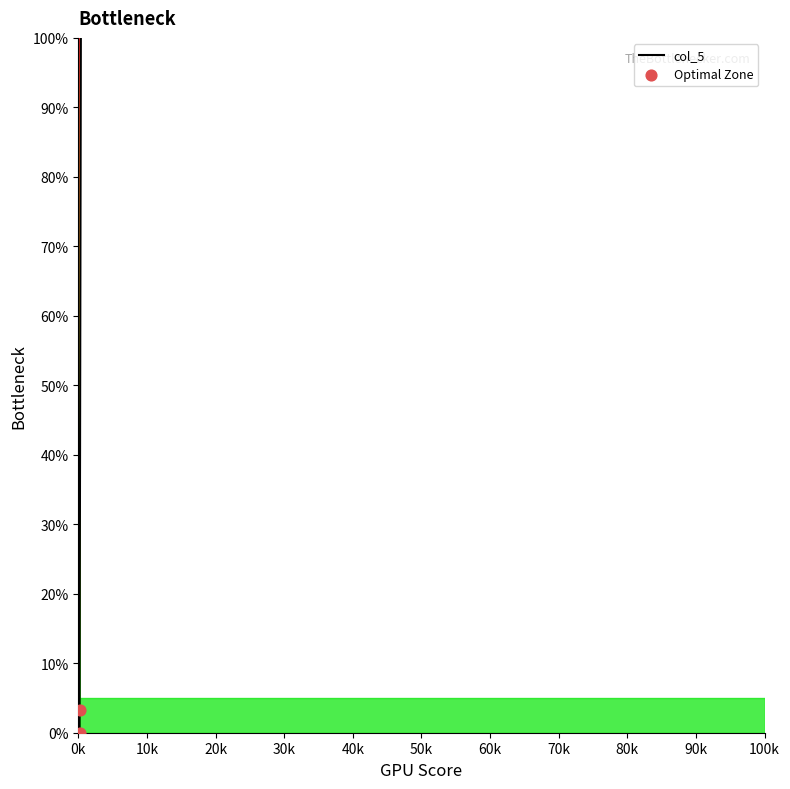

What is the greatest value displayed?

100.0